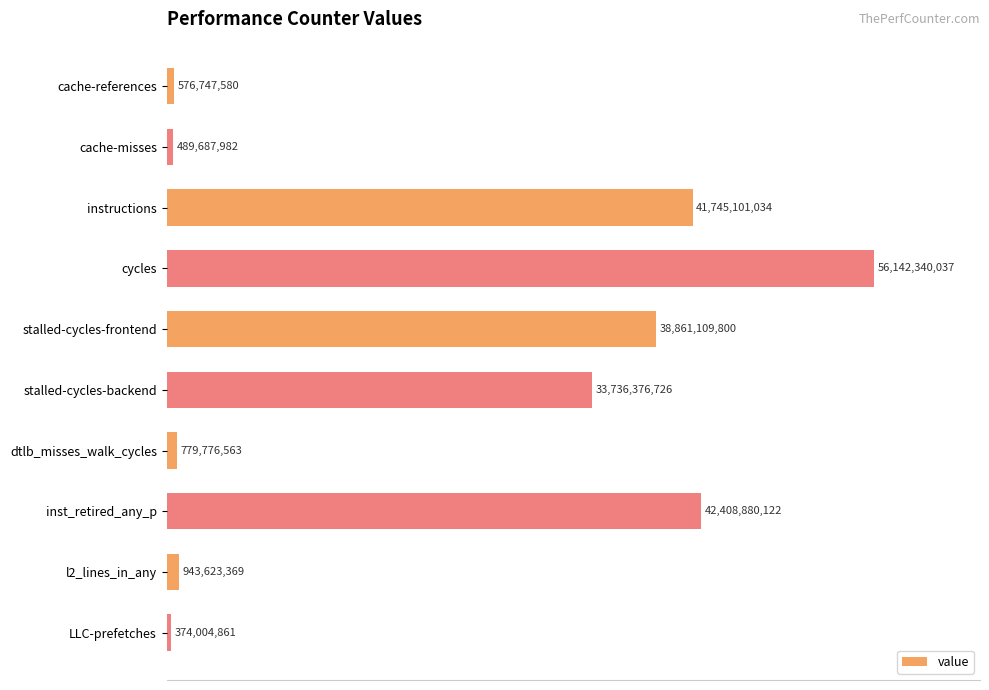

Are the bars horizontal?

Yes